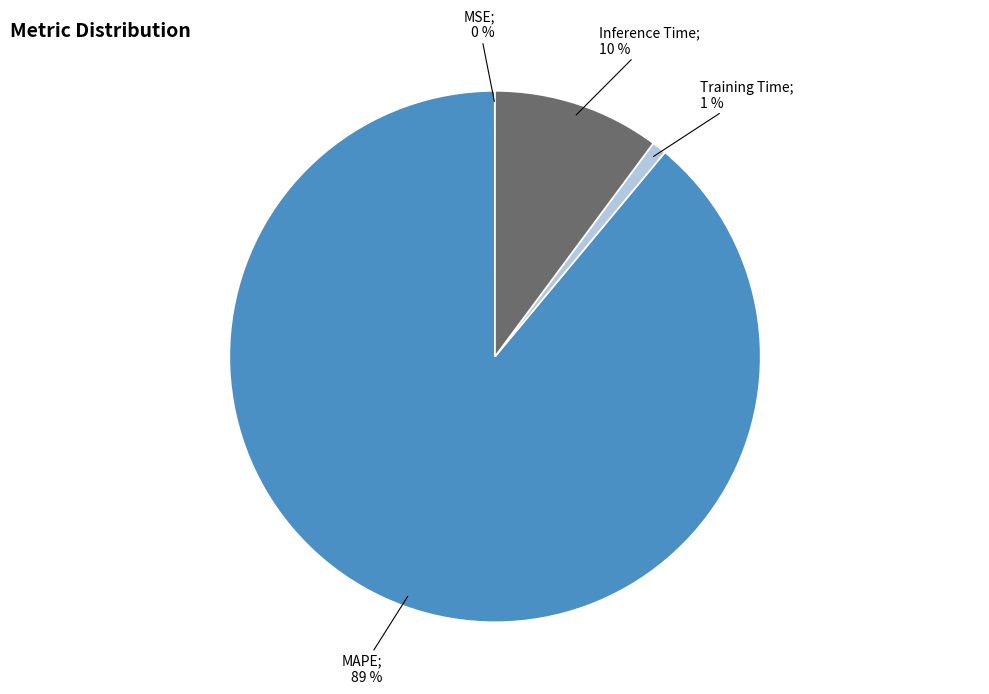

To the nearest percent, what is the difference between the largest and smallest slice percentages?

89%